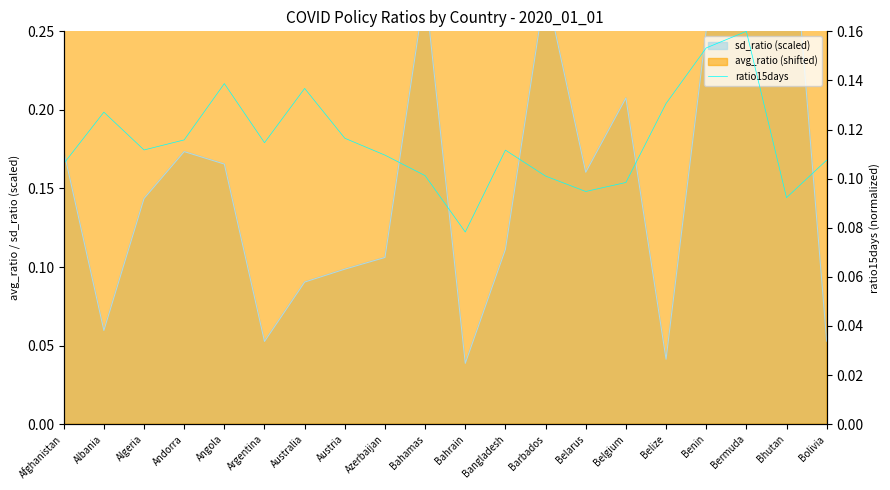

At which category does the chart reach its peak across all series?

Bermuda